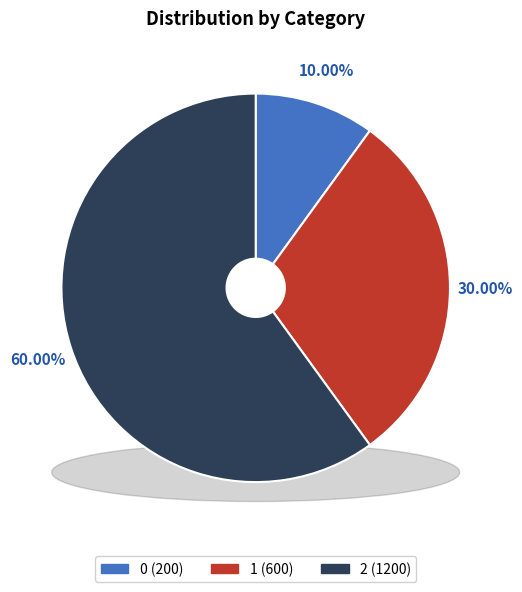

True or false: 1 accounts for 30% of the total.

True